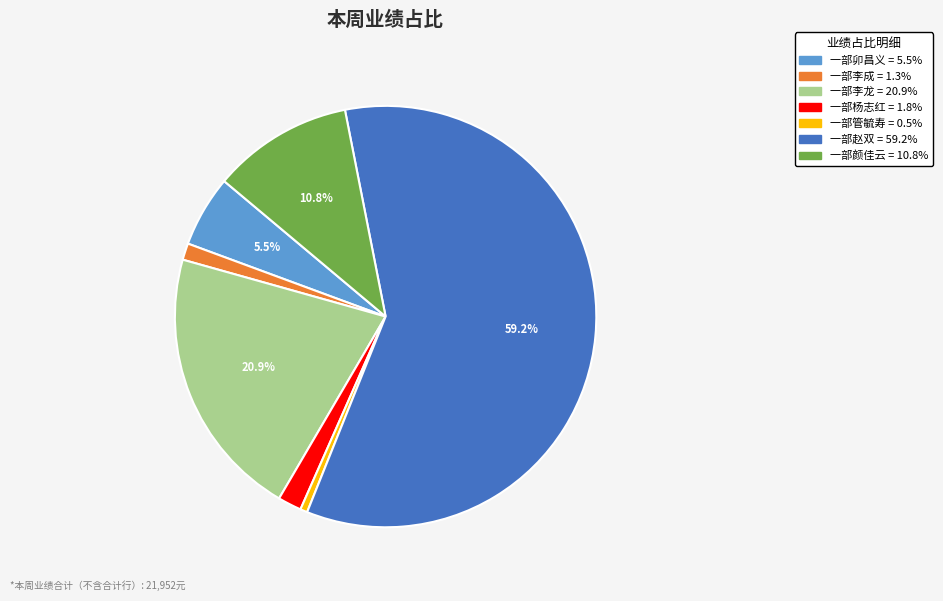

What is the smallest slice in the pie chart?

一部管毓寿